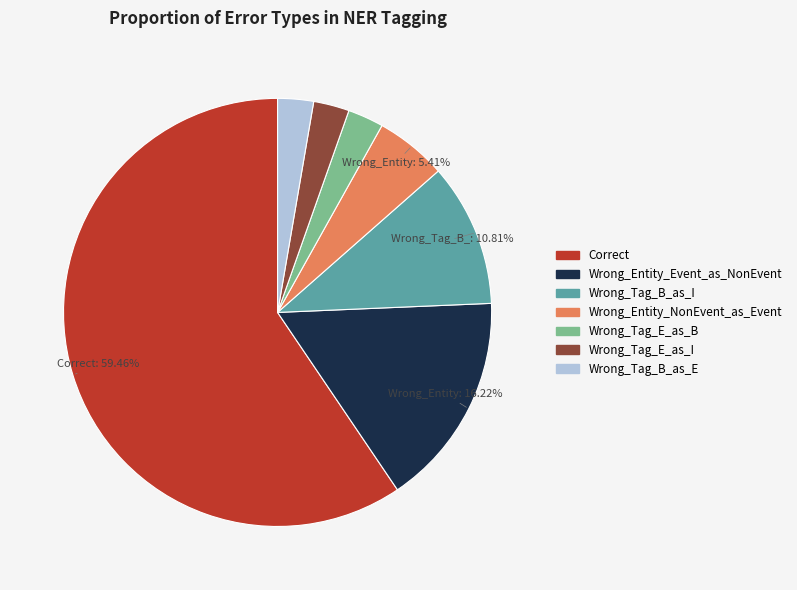

What is the ratio of the value at Correct to the value at Wrong_Entity_NonEvent_as_Event?

11.0